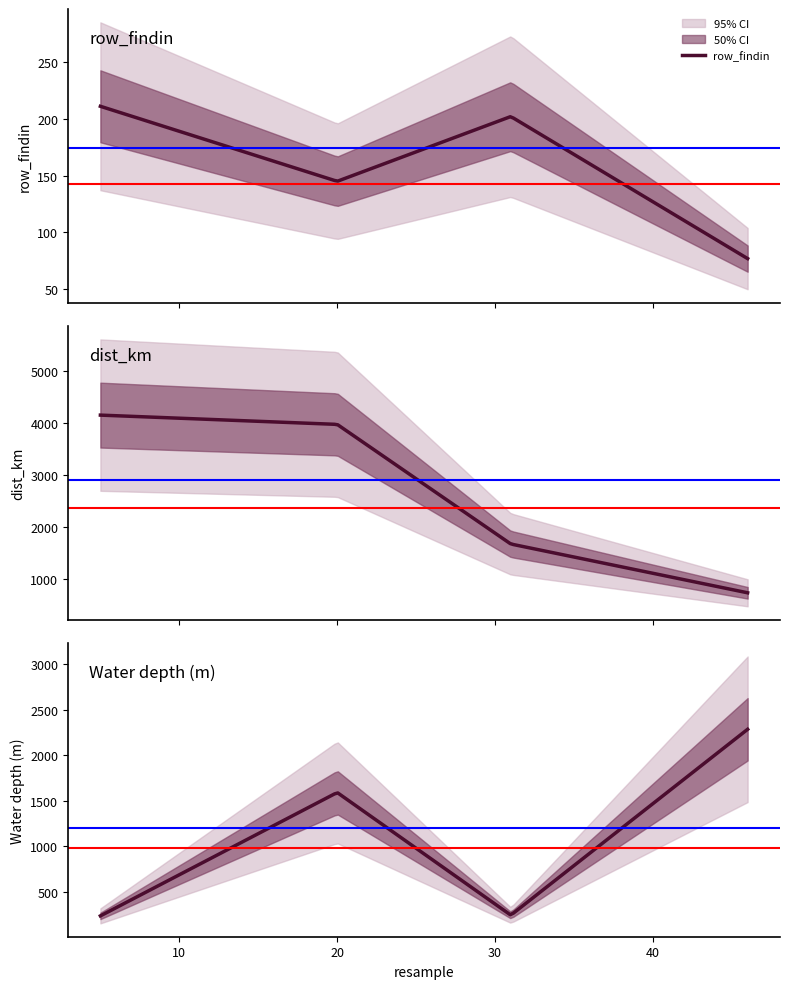

What is the lowest value of the row_findin series?

77.0